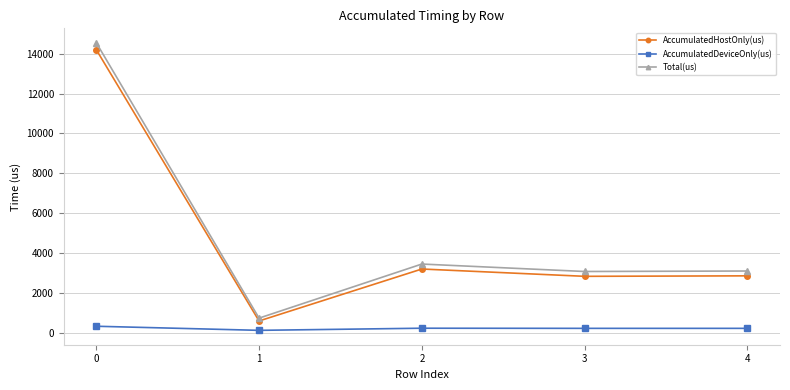

What is the sum of all AccumulatedDeviceOnly(us) values?

1221.6